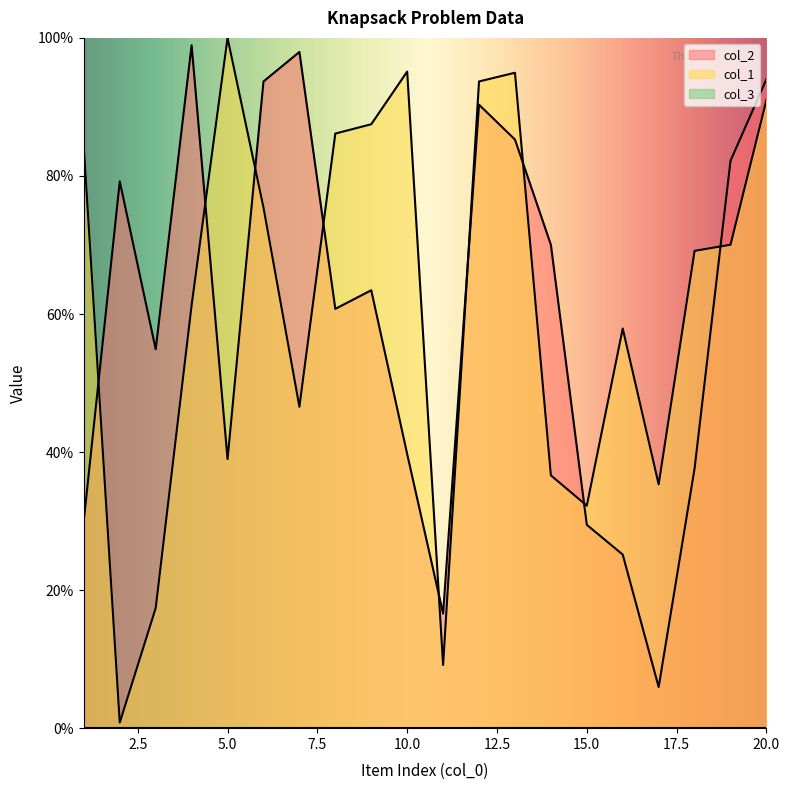

What value does the col_1 series have at 6?

75.4